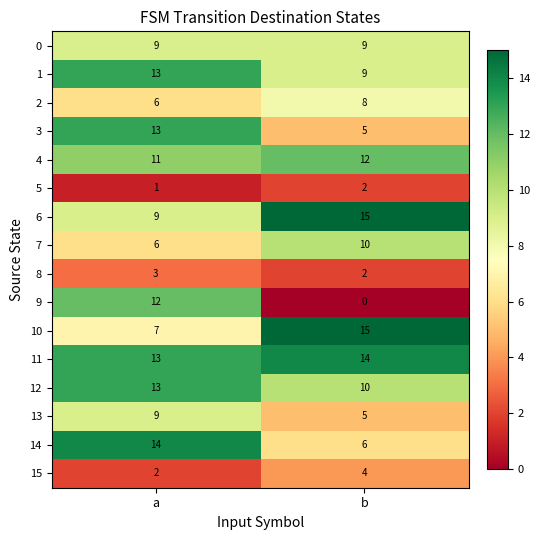

What is the total value across all series at b?

126